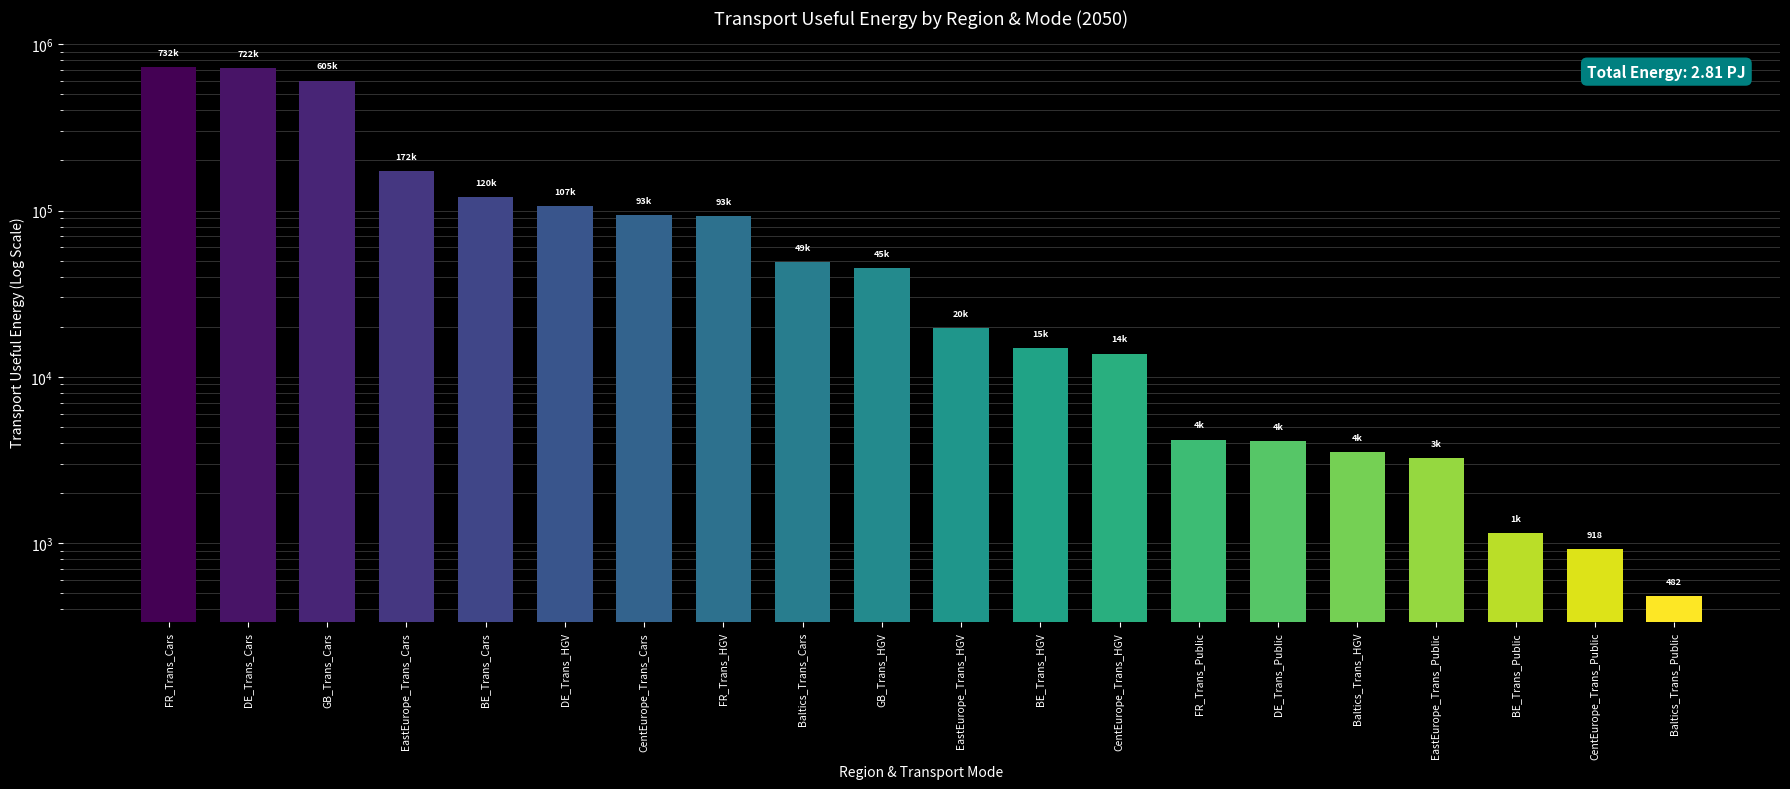

Rank the categories by value from highest to lowest.

FR_Trans_Cars, DE_Trans_Cars, GB_Trans_Cars, EastEurope_Trans_Cars, BE_Trans_Cars, DE_Trans_HGV, CentEurope_Trans_Cars, FR_Trans_HGV, Baltics_Trans_Cars, GB_Trans_HGV, EastEurope_Trans_HGV, BE_Trans_HGV, CentEurope_Trans_HGV, FR_Trans_Public, DE_Trans_Public, Baltics_Trans_HGV, EastEurope_Trans_Public, BE_Trans_Public, CentEurope_Trans_Public, Baltics_Trans_Public